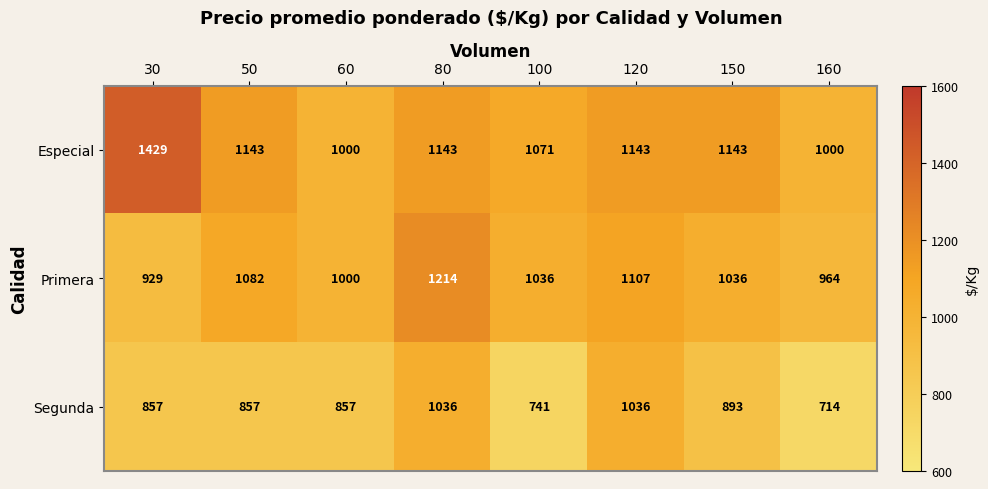

At which category is the sum across all series the highest?

80